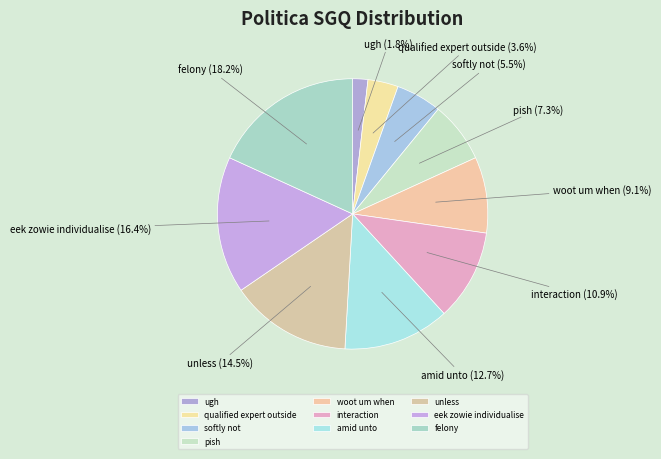

Does amid unto account for over 50% of the chart?

No